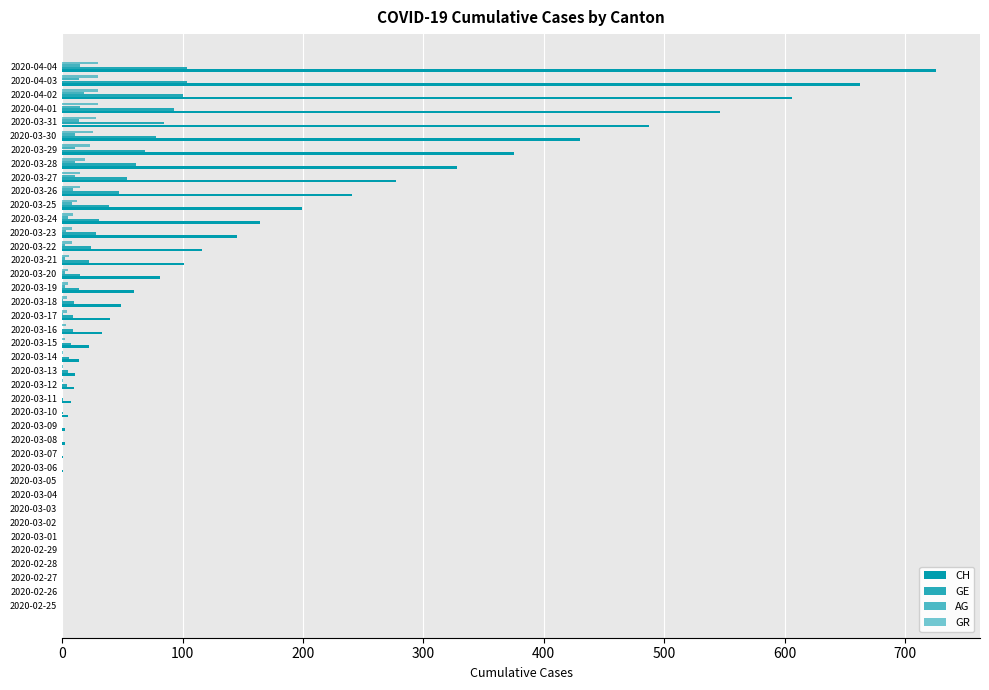

What is the value of the GE bar at the 15th from the left?

1